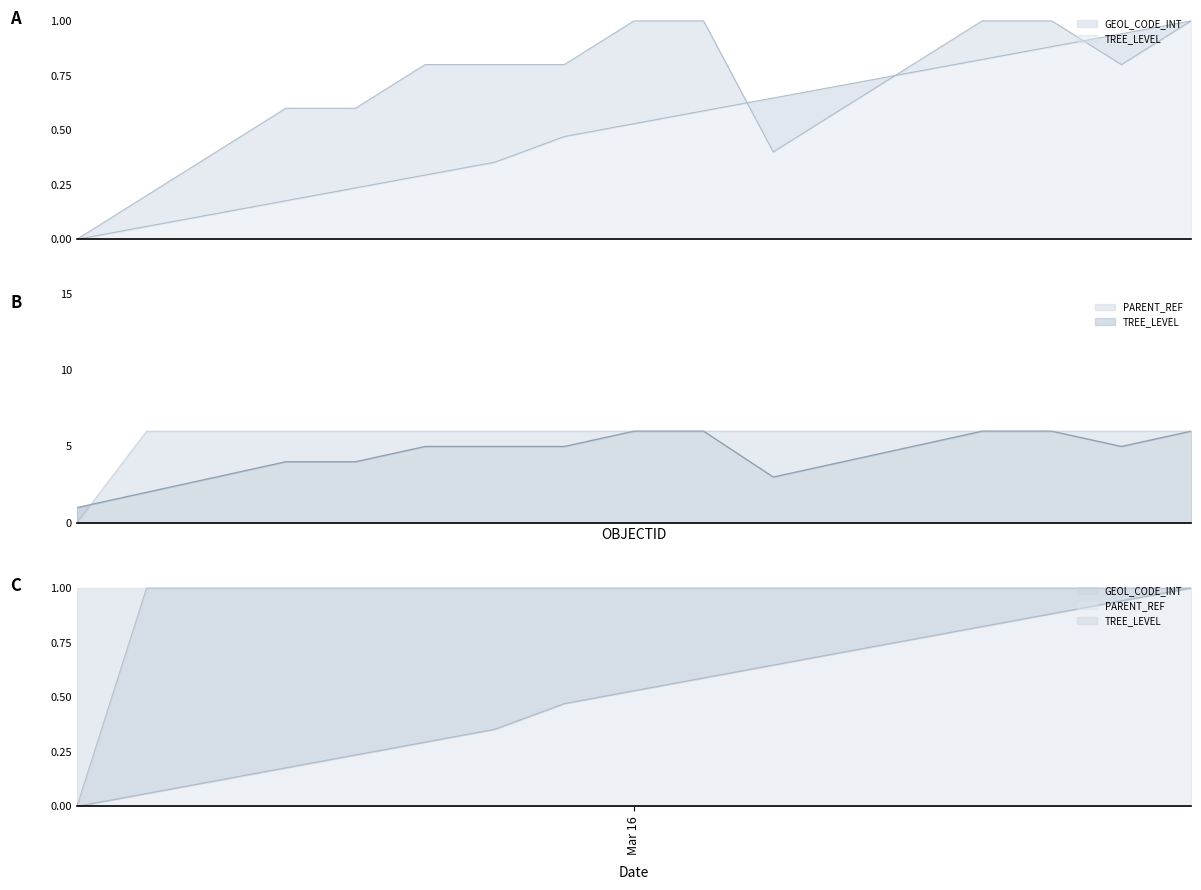

List the series in order of their peak value, lowest first.

TREE_LEVEL, PARENT_REF, GEOL_CODE_INT